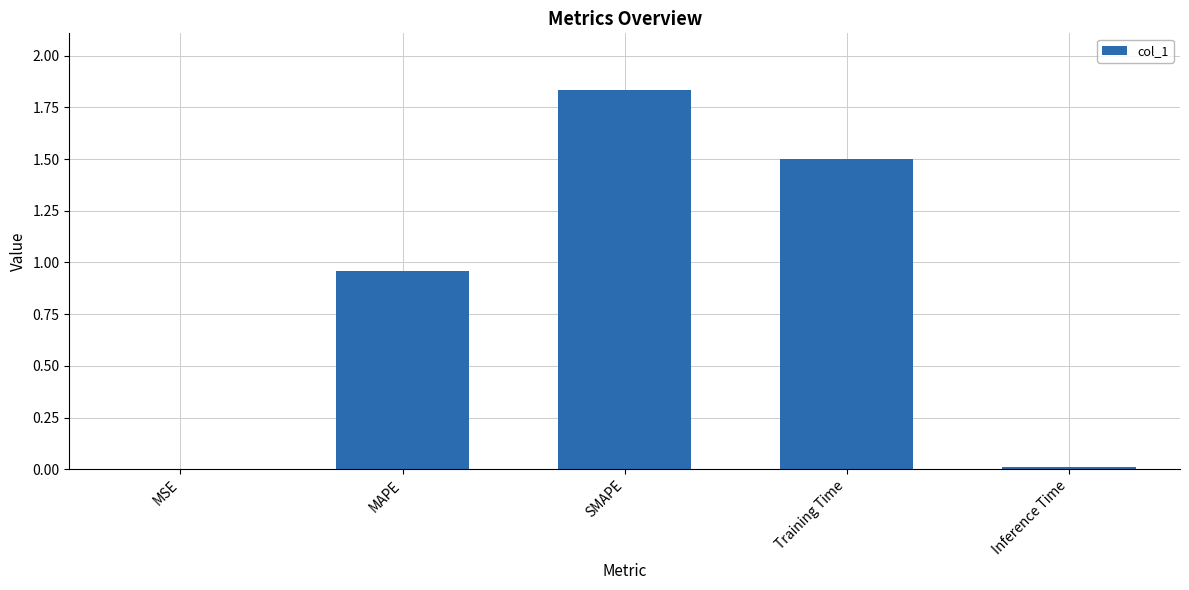

What is the sum of all values?

4.3